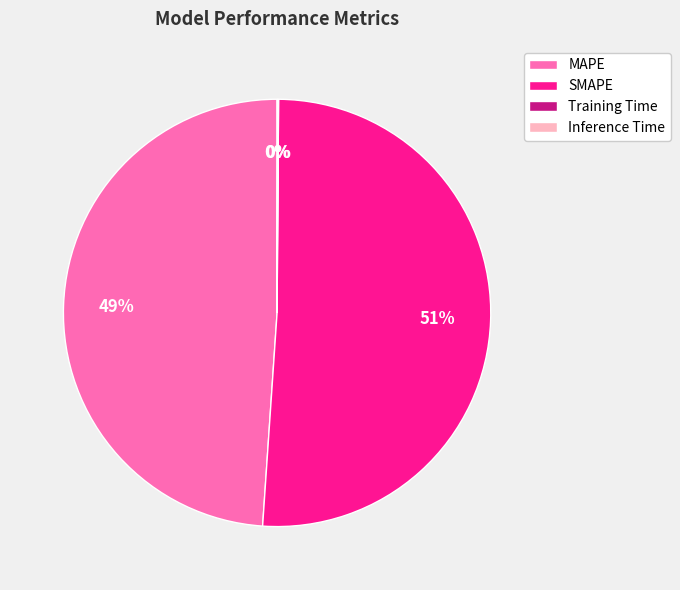

To the nearest percent, what is the difference between the largest and smallest slice percentages?

51%